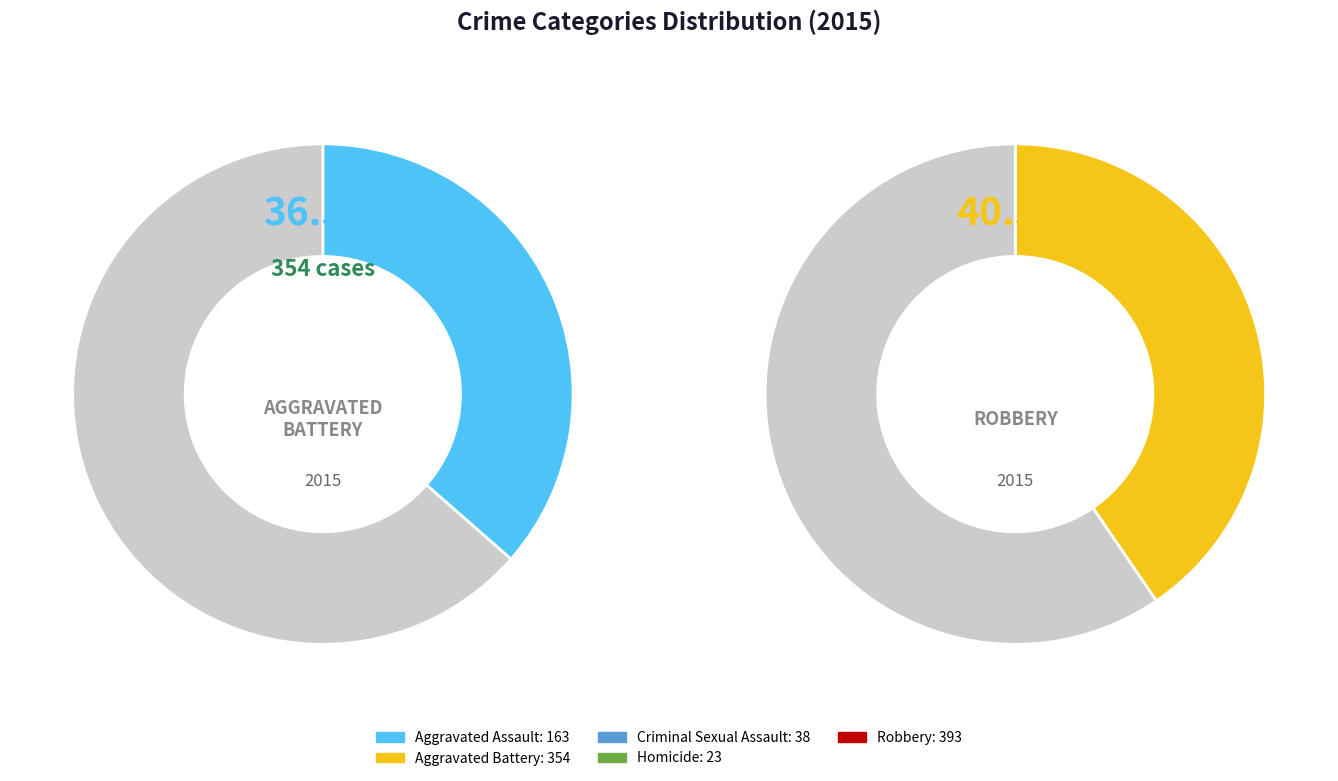

Count the number of slices in the pie.

5